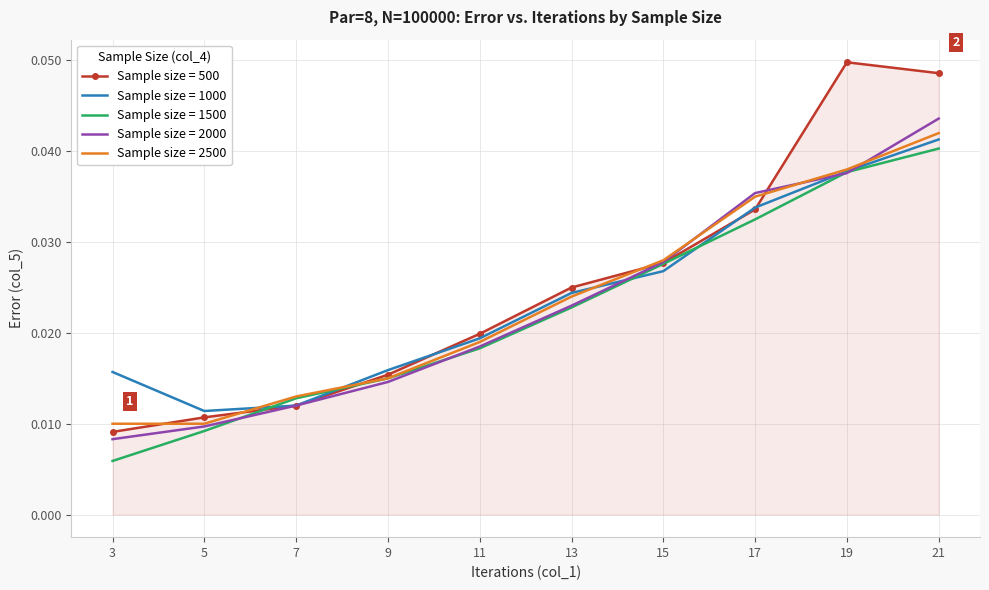

Which series has the largest total across all categories?

Sample size = 500